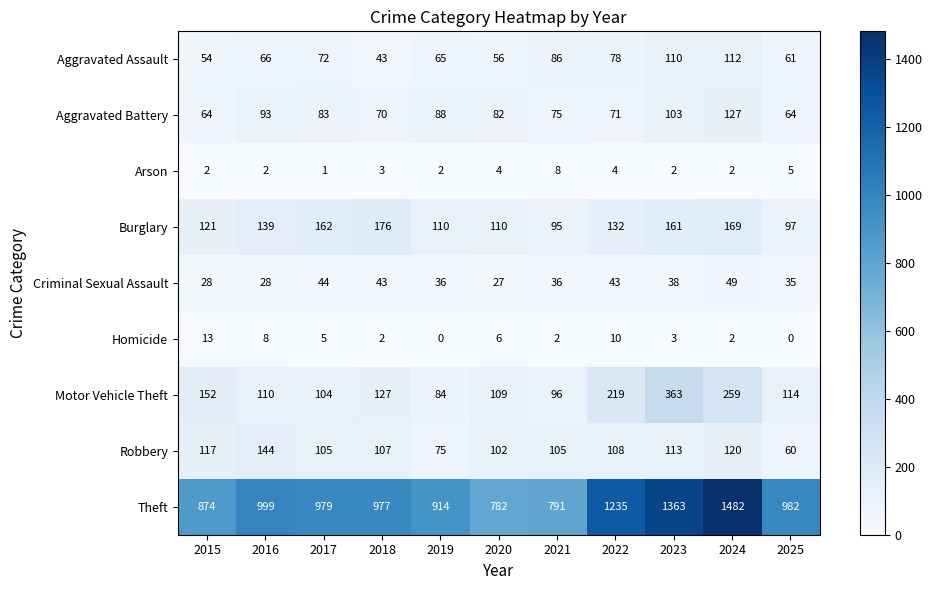

What is the spread (max minus min) of values at 2016?

997